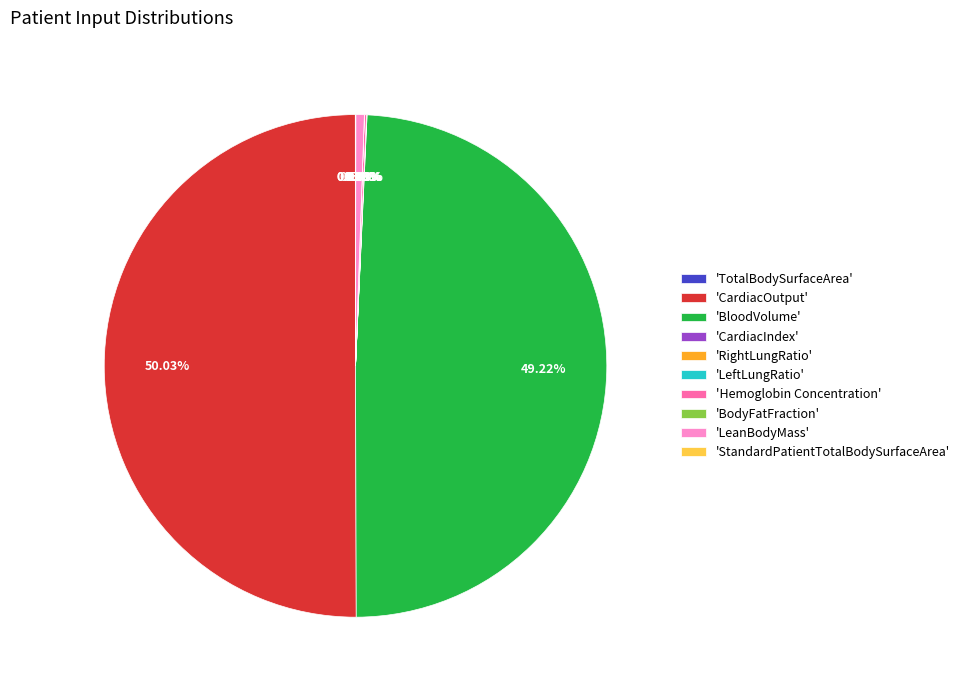

Which category accounts for the majority?

'CardiacOutput'